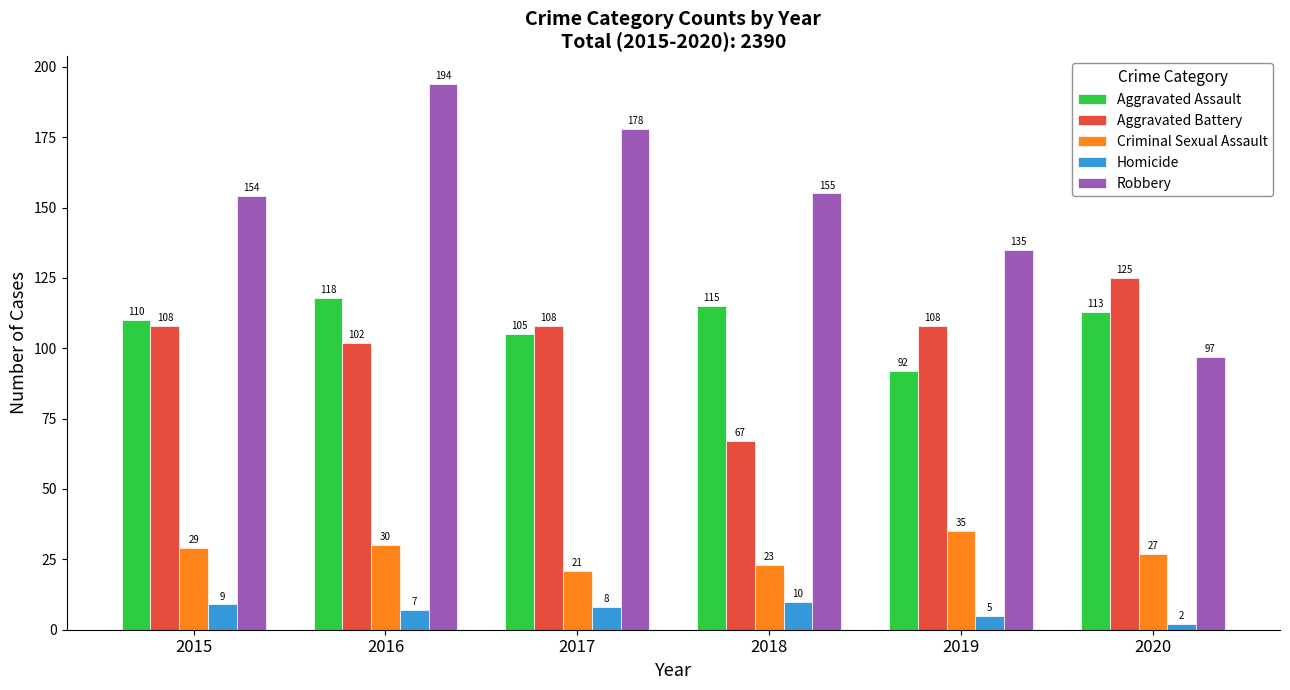

At how many categories does at least one series exceed 116?

6